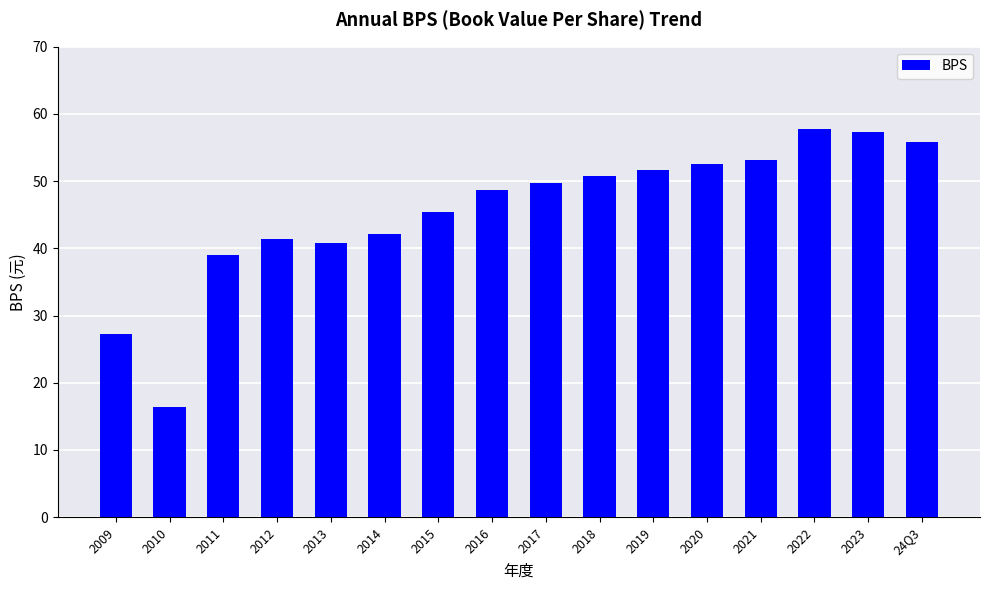

What is the difference between the values at 2014 and 2021?

10.9